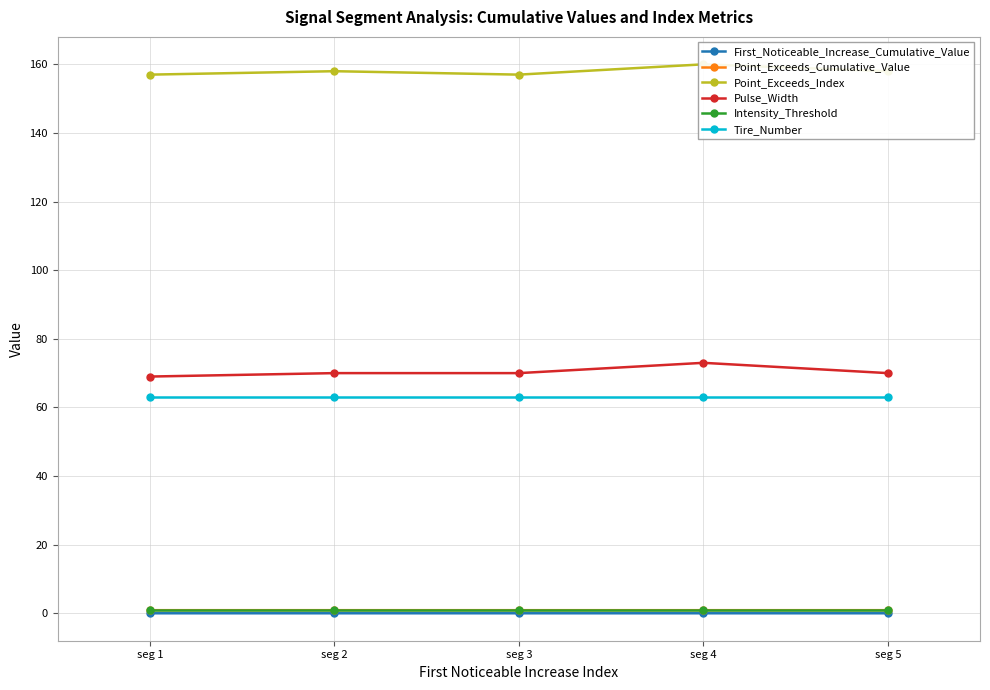

The Intensity_Threshold series shows 0.2 at seg 3. True or false?

False